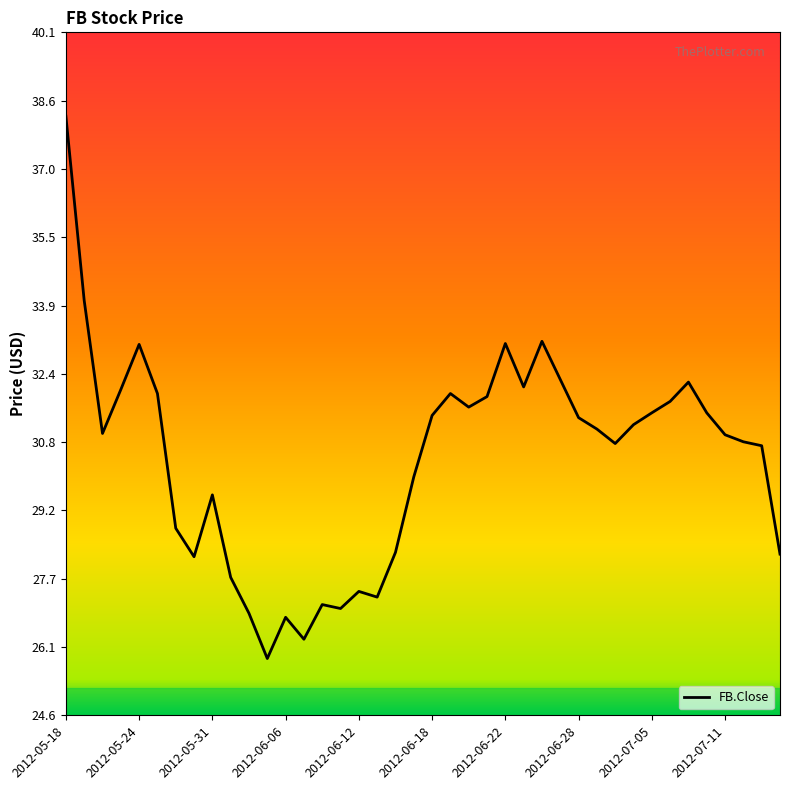

What is the smallest value displayed?

25.9